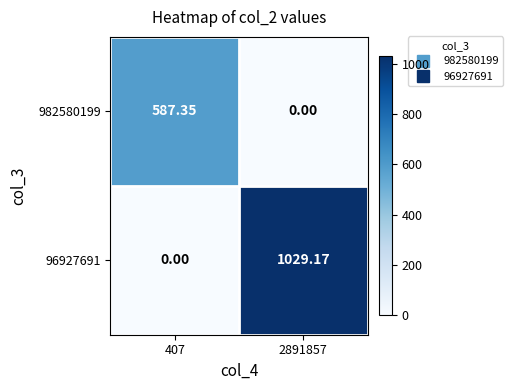

Which category has the highest value across all series?

2891857